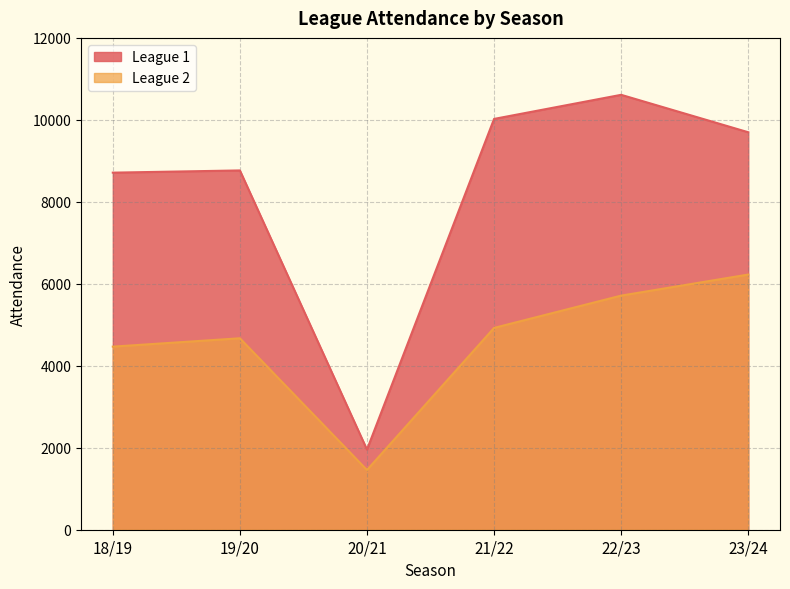

At which category is the sum across all series the highest?

22/23